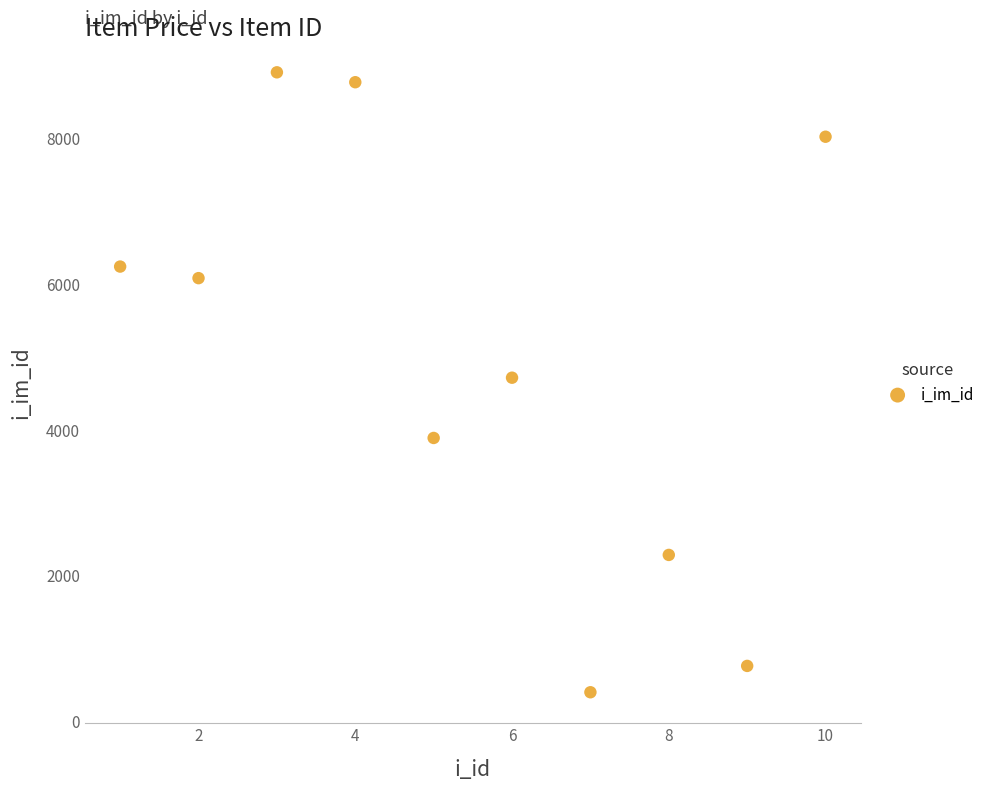

What is the range of Y values (max minus min)?

8518